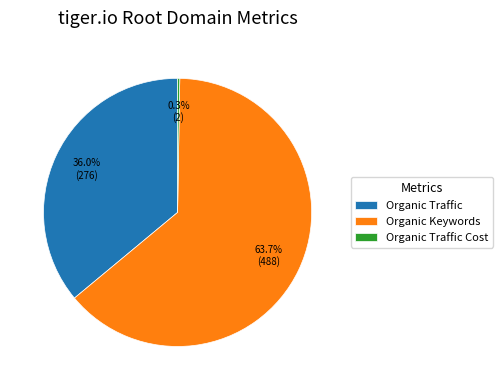

Is there any slice that represents more than half of the pie?

Yes